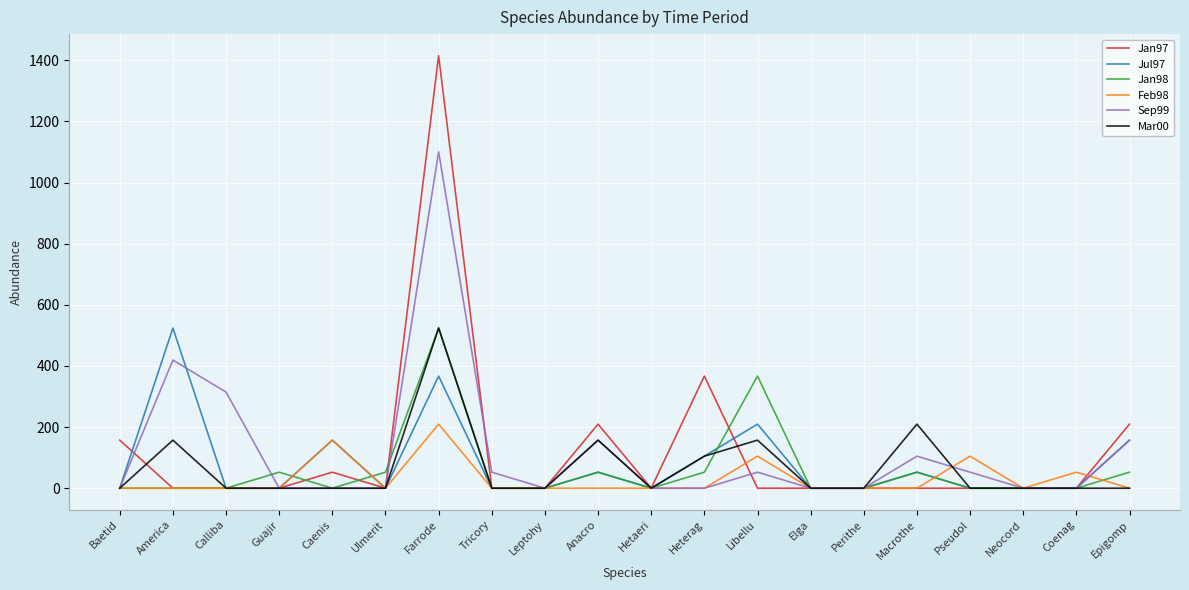

Where is Jan97 nearest to the value 707?

Heterag